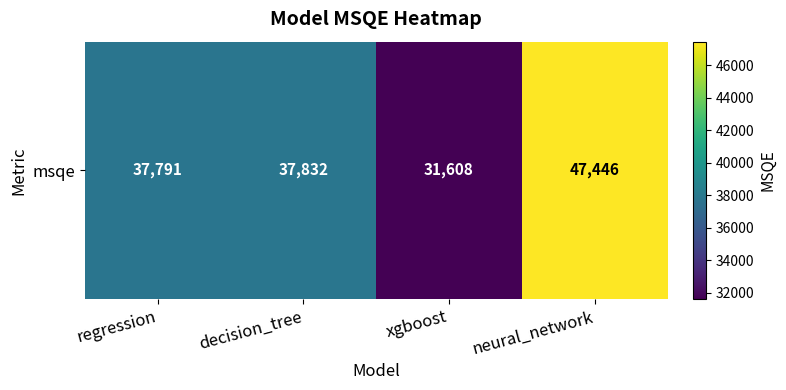

At which label is the value closest to 39527?

decision_tree